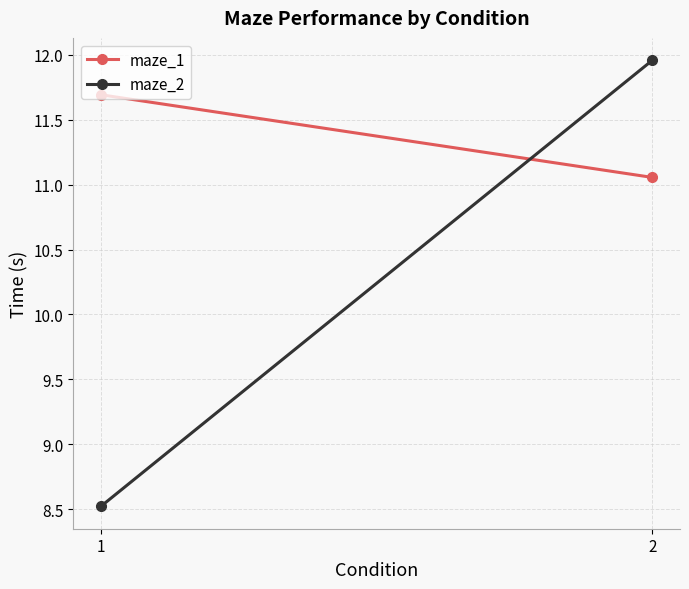

Between 2 and 1, which is larger?

1